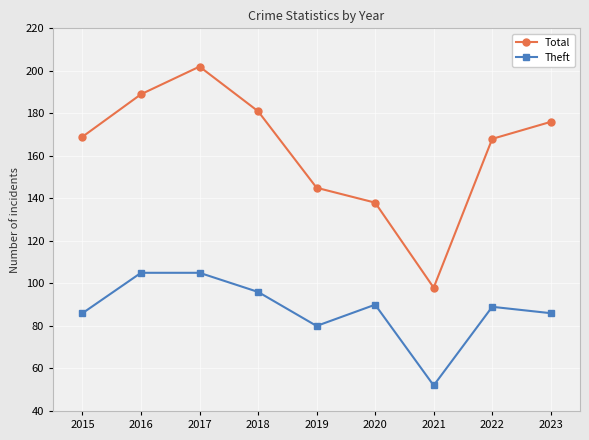

What is the sum of the Total values at 2017 and 2023?

378